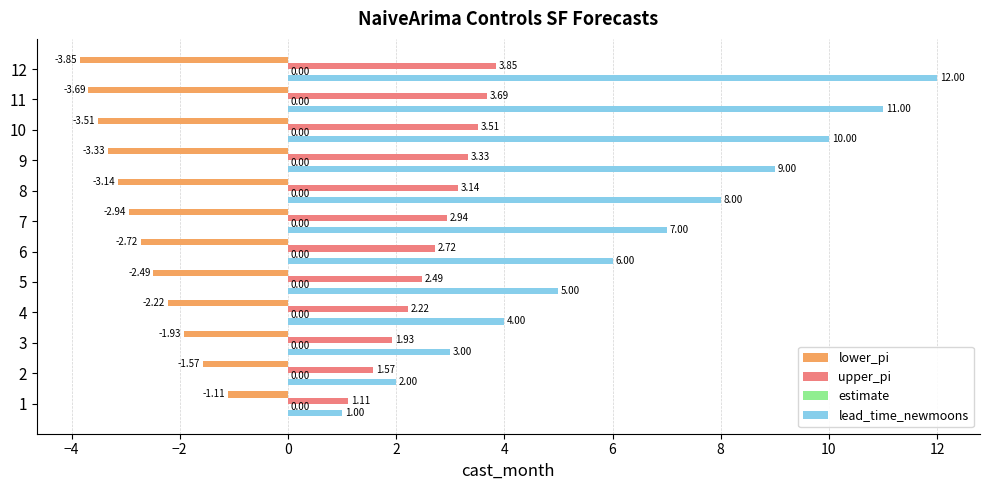

Is the value of upper_pi at 5 greater than the value of lower_pi at 11?

Yes